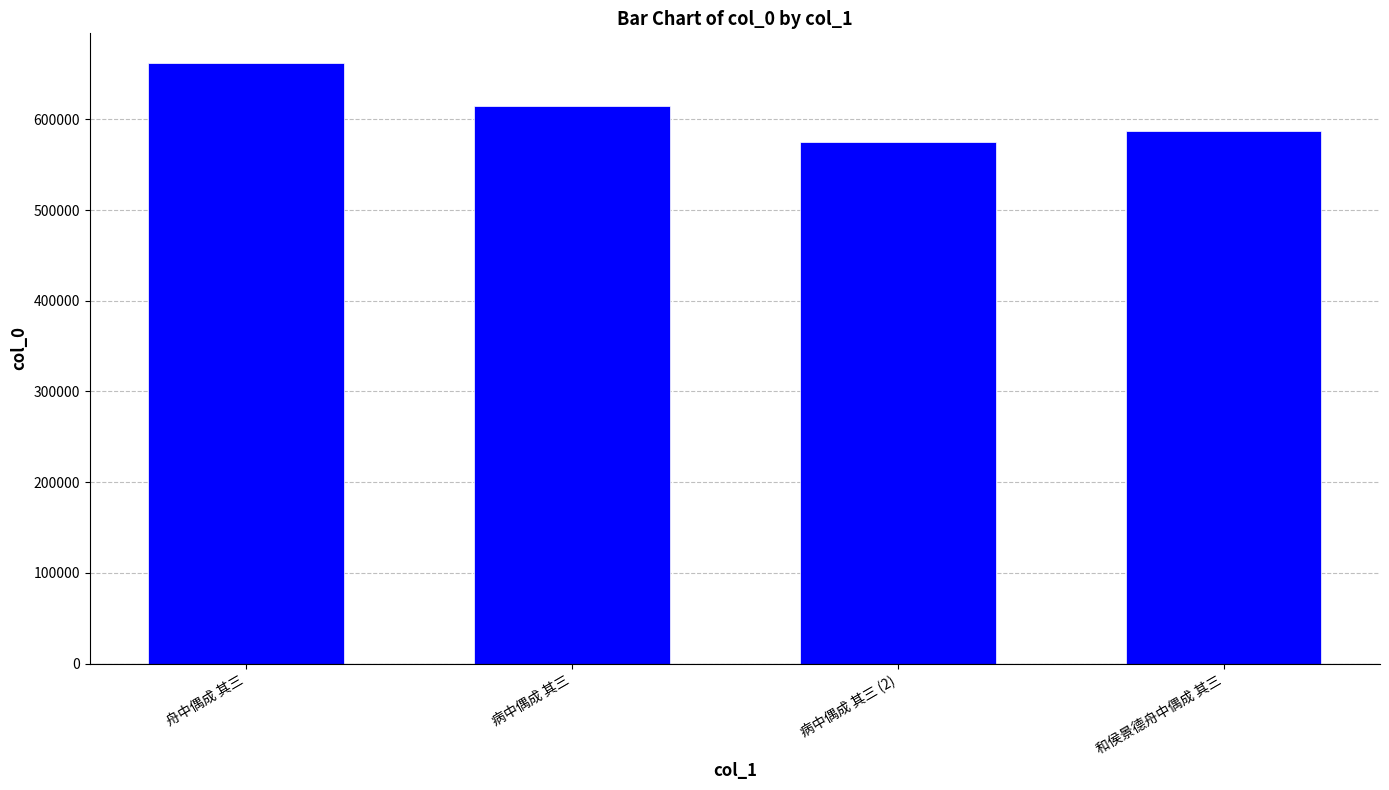

How many values are between 586929 and 661709?

3